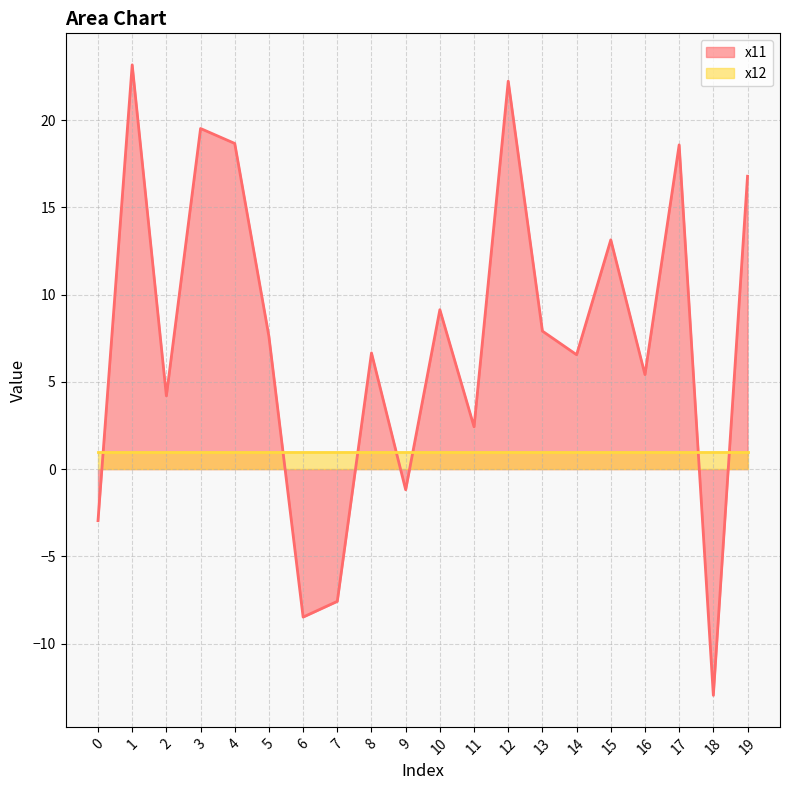

What is the difference between the maximum and minimum values?

36.1